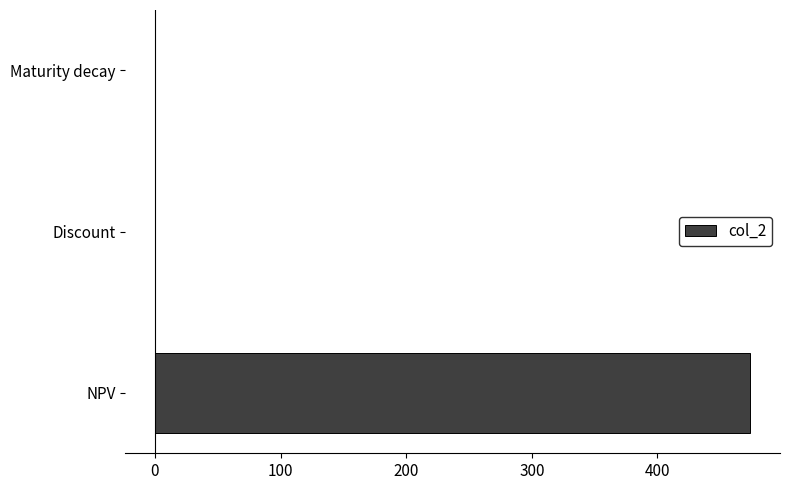

Which has a higher value, Maturity decay or NPV?

NPV